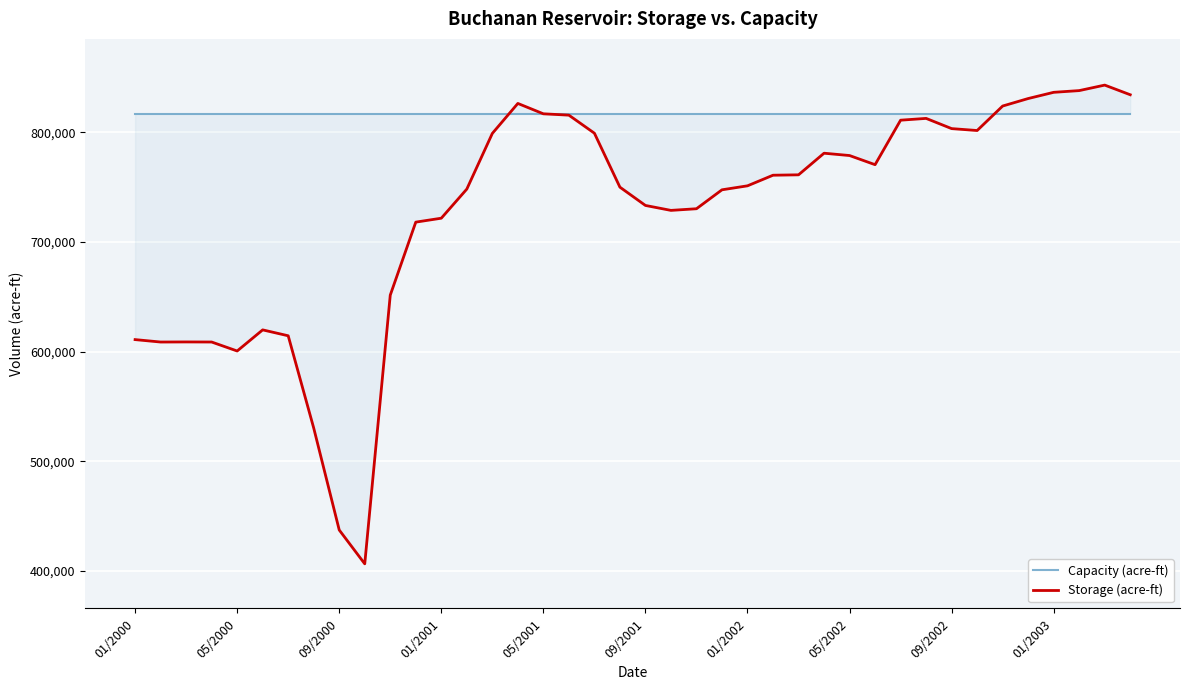

Between 05/2000 and 01/2002, which series saw the biggest shift?

Storage (acre-ft)